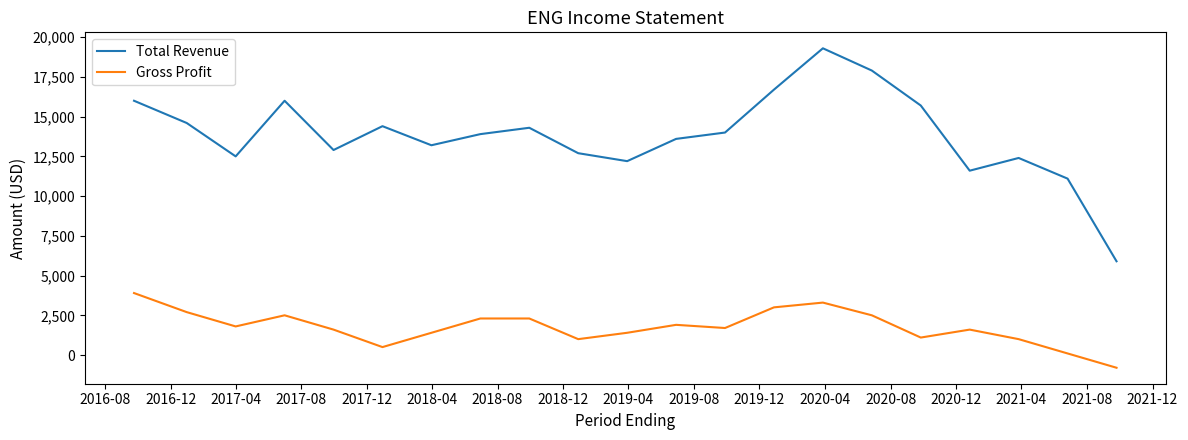

True or false: Total Revenue and Gross Profit intersect in this chart.

False